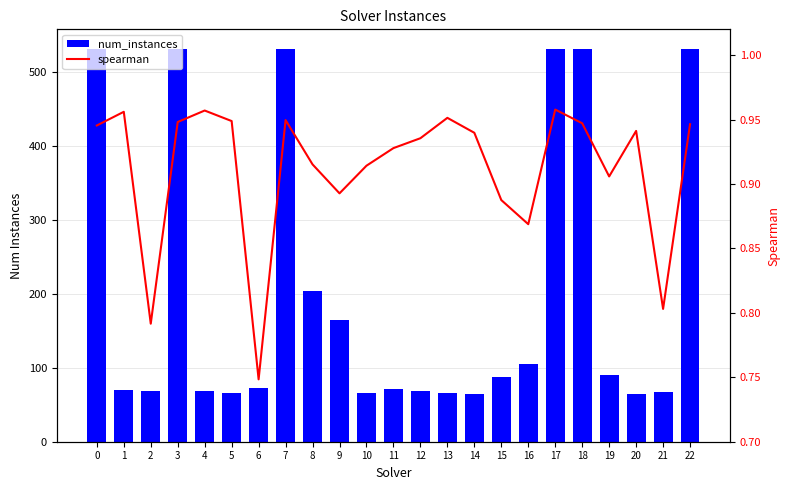

Count the number of data series in this chart.

2